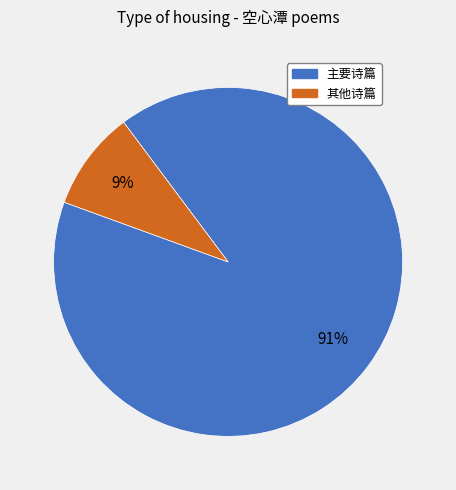

Is there any slice that represents more than half of the pie?

Yes